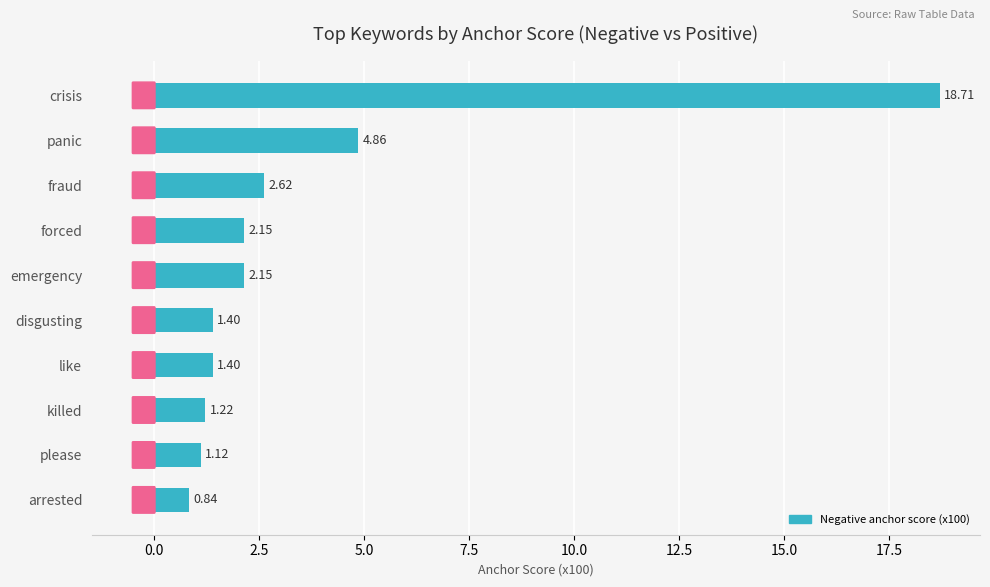

What is the label of the 10th bar from the top?

arrested